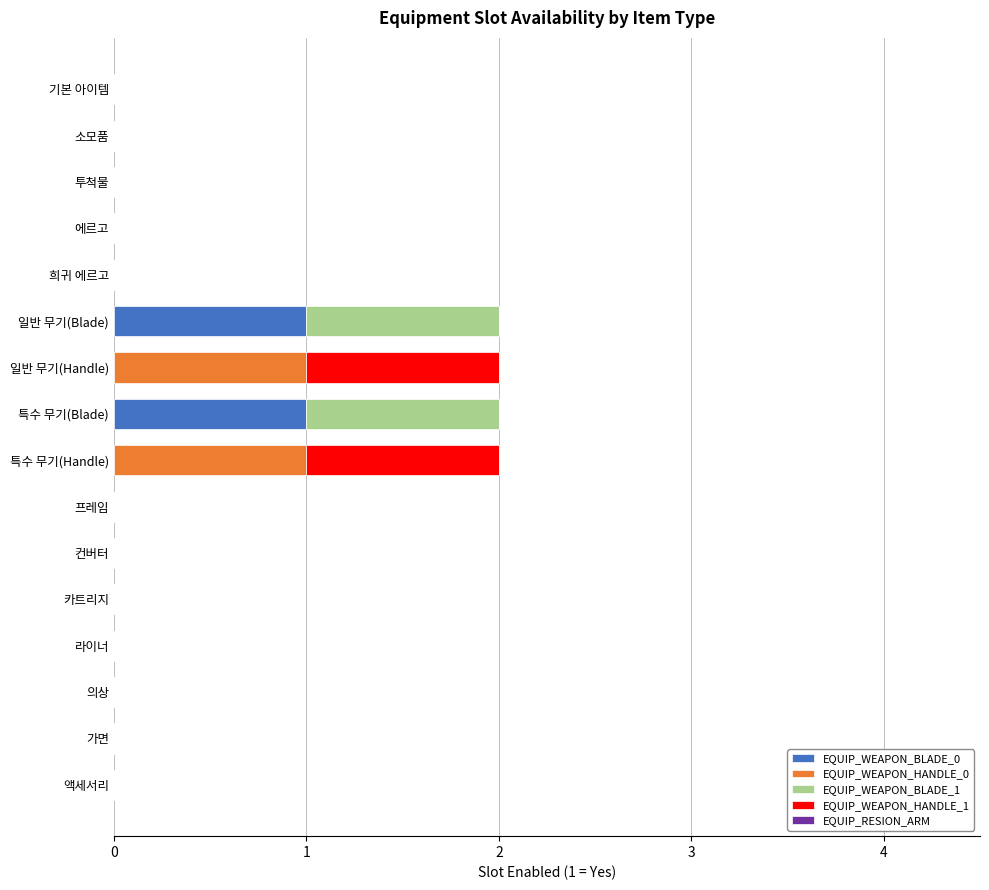

The value of EQUIP_WEAPON_BLADE_0 at 컨버터 is -1. True or false?

False